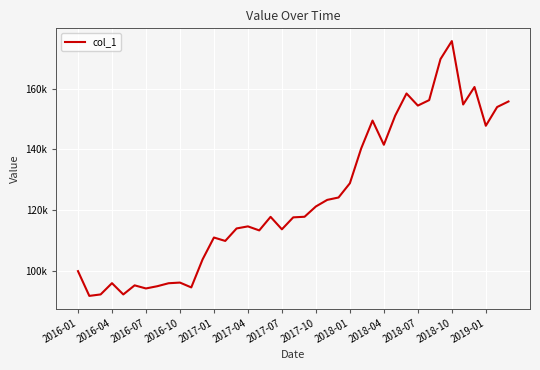

Does the chart display data point markers on the line(s)?

No